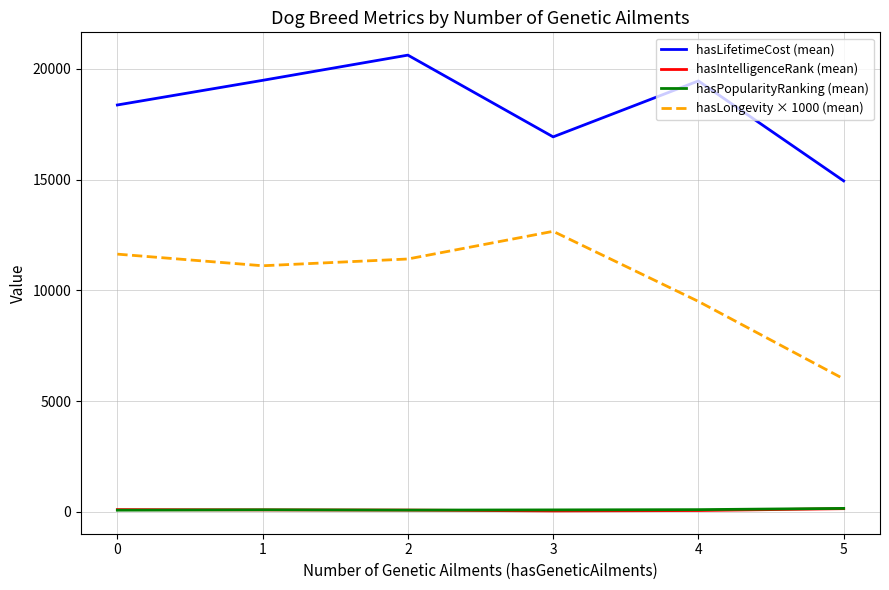

Is it true that hasLongevity × 1000 (mean) equals 8039.6 at 0?

False